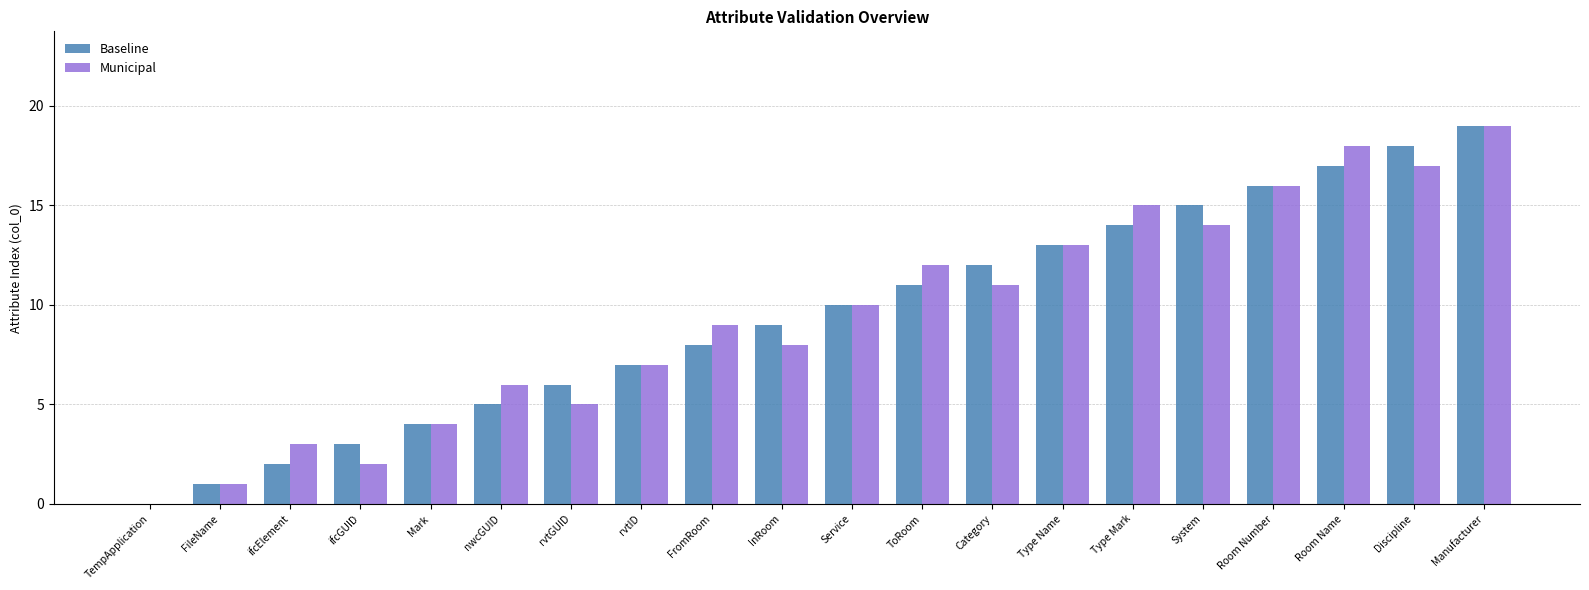

How many groups of bars are there?

20